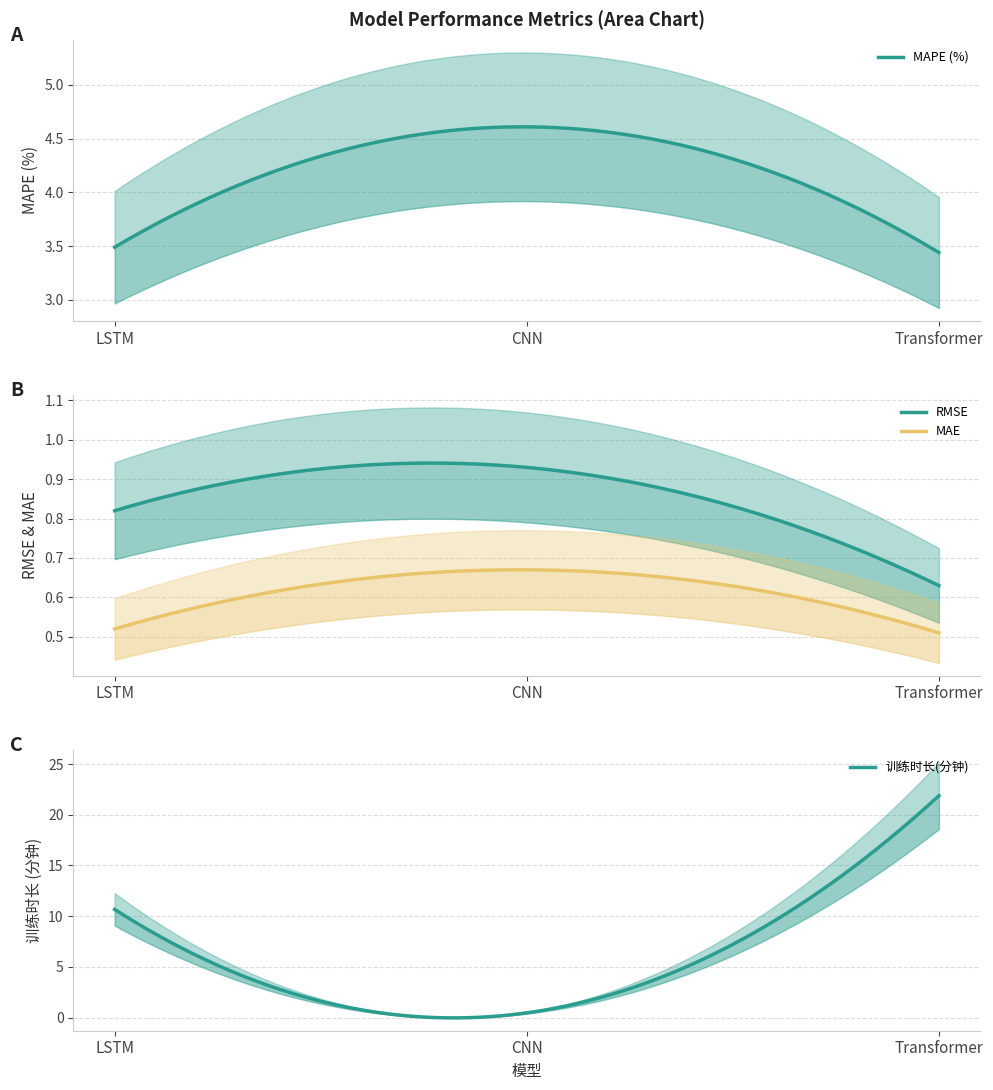

What are all the series names shown in the legend?

MAPE (%), RMSE, MAE, 训练时长(分钟)